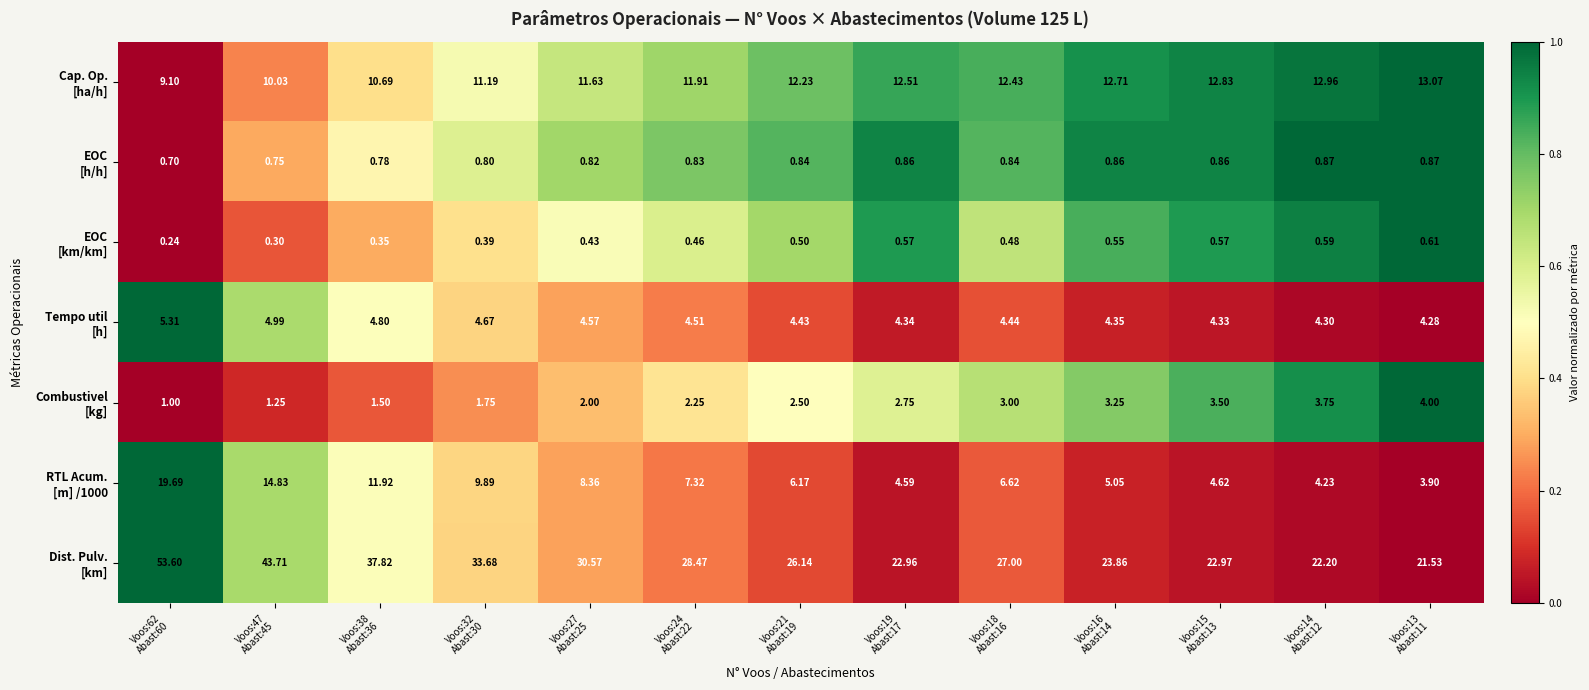

Count the number of data series in this chart.

7